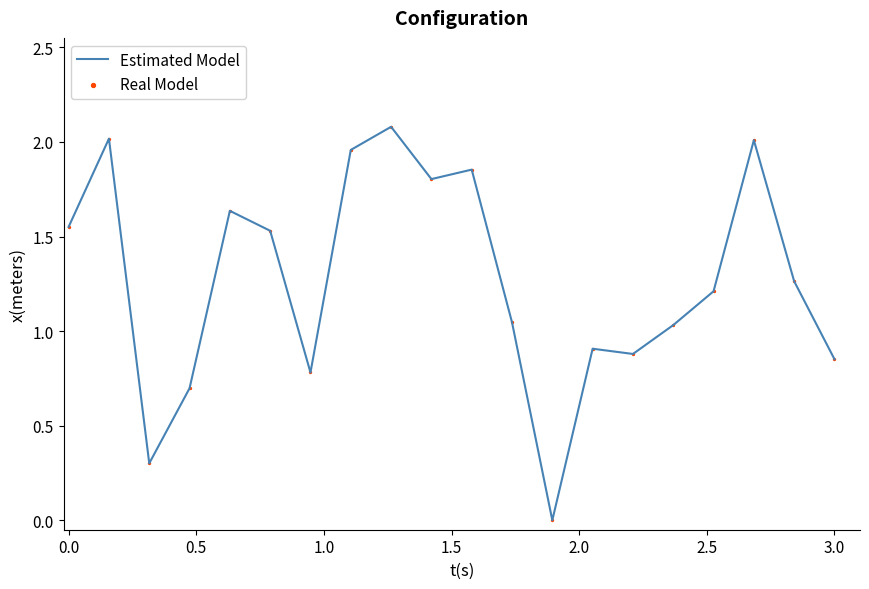

What is the total value across all series at 0.0?

3.1